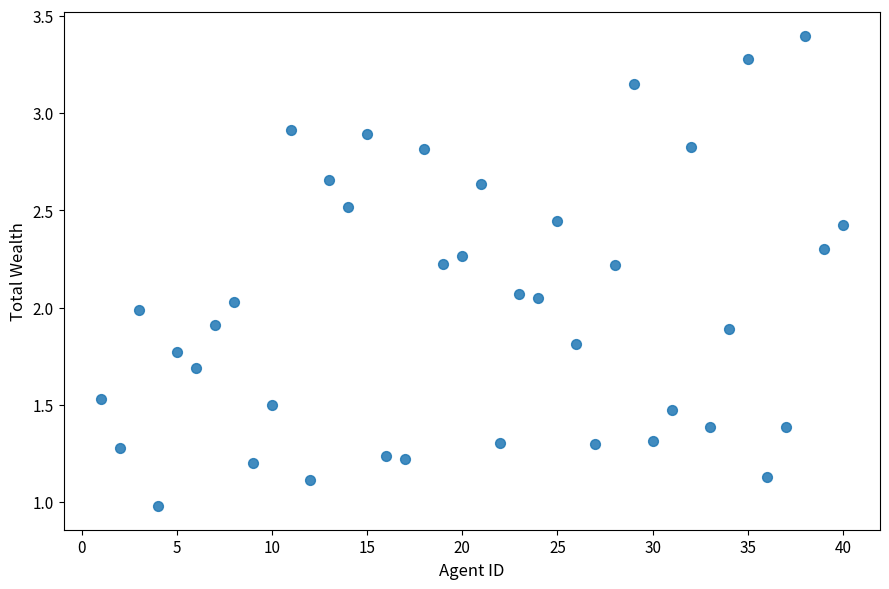

What is the range of X values (max minus min)?

39.0